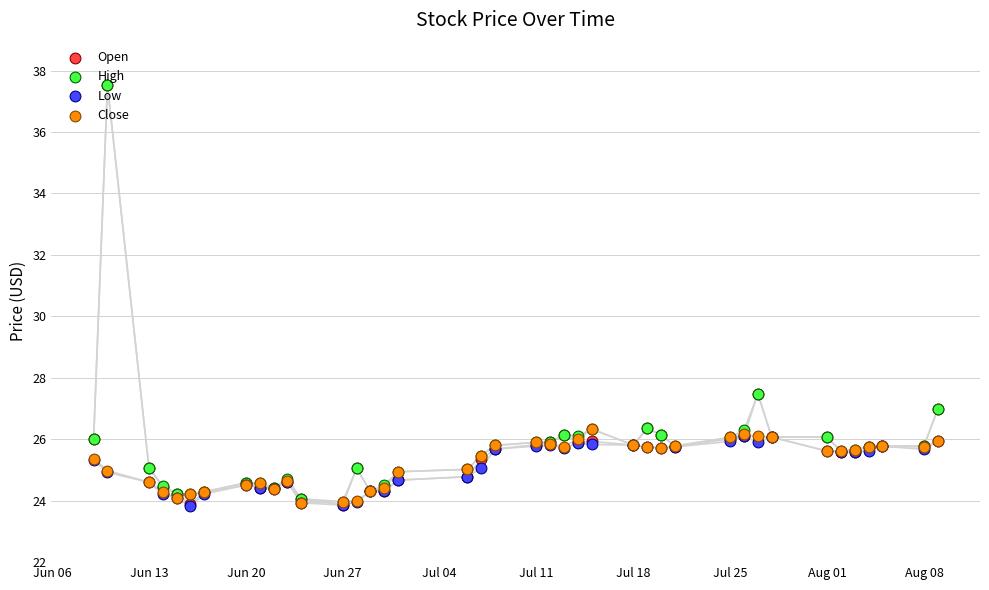

At how many categories does at least one series exceed 35?

1